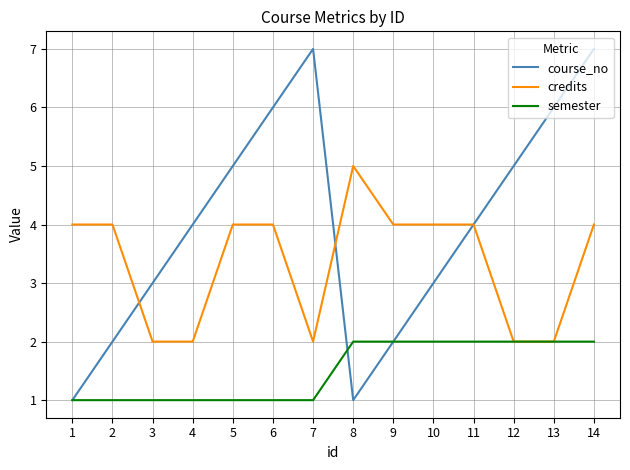

What is the sum of the course_no values at 7 and 12?

12